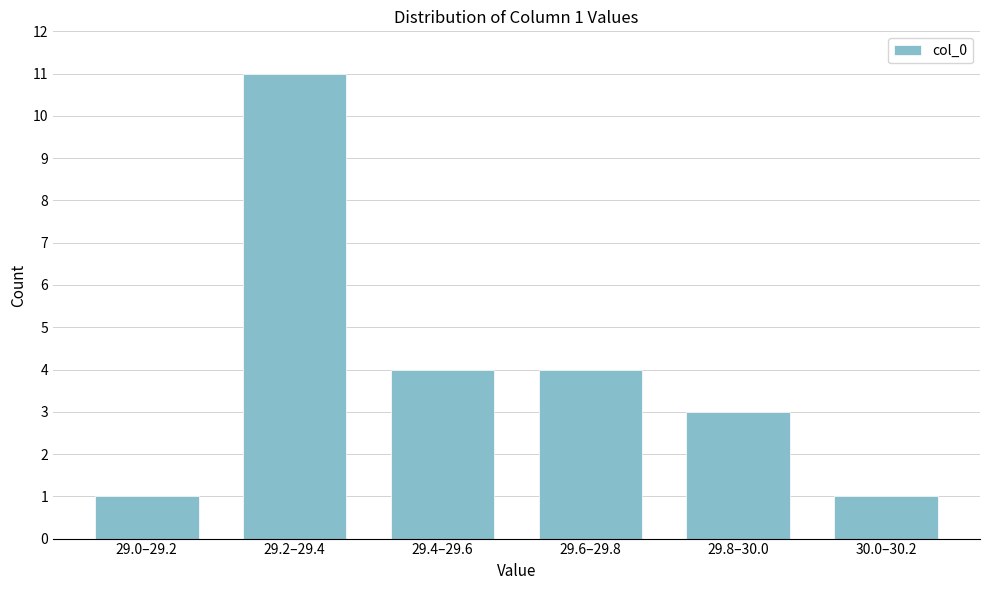

Reading left to right, what are all the values shown in this chart?

29.0–29.2=1	29.2–29.4=11	29.4–29.6=4	29.6–29.8=4	29.8–30.0=3	30.0–30.2=1